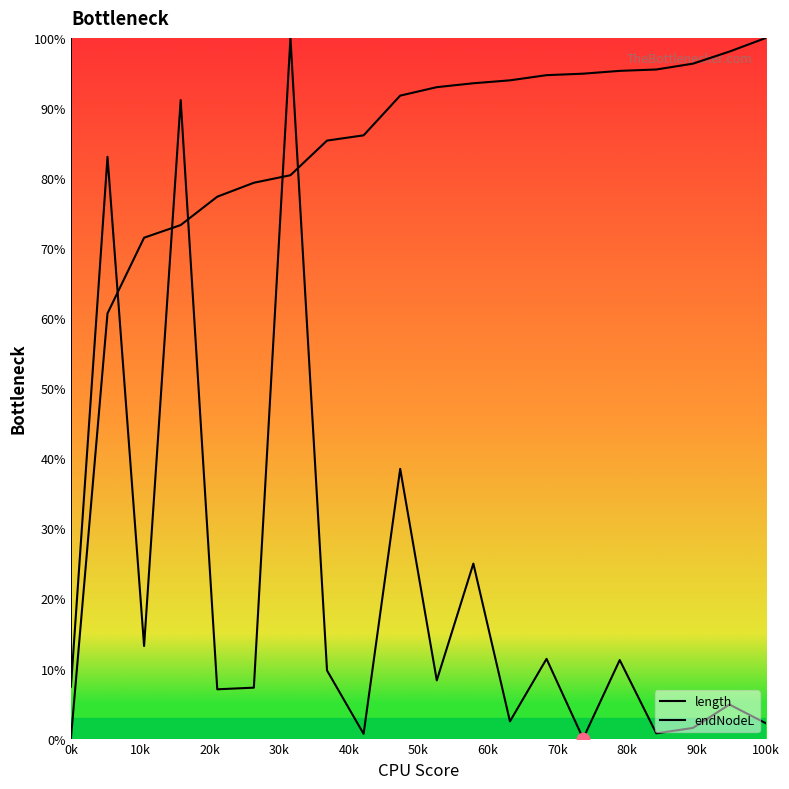

What is the change in value from 45-54 to 54-59?

+5.9